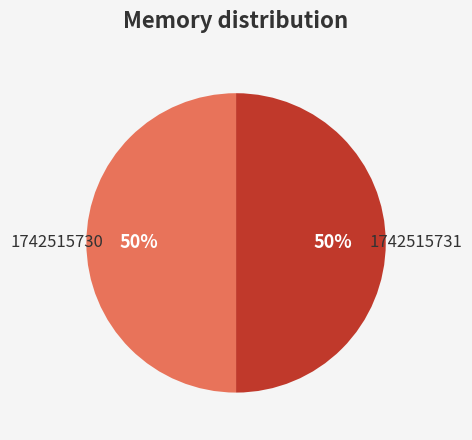

How many segments does this pie chart have?

2